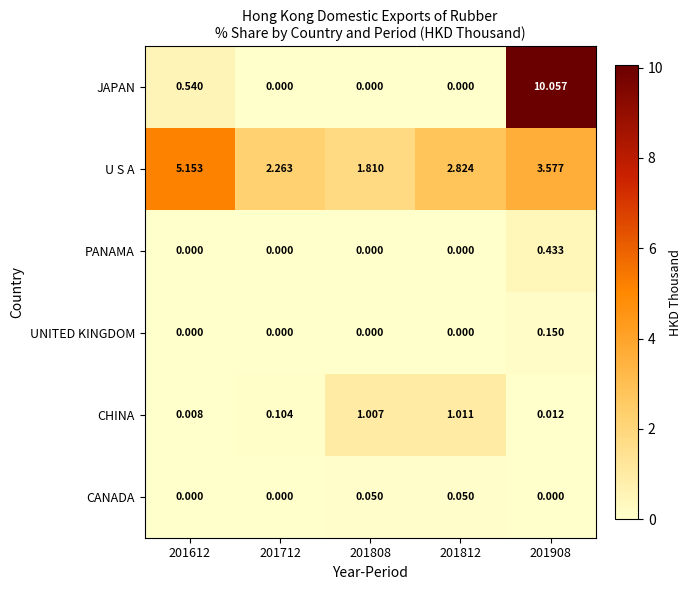

Which series has the largest total across all categories?

U S A